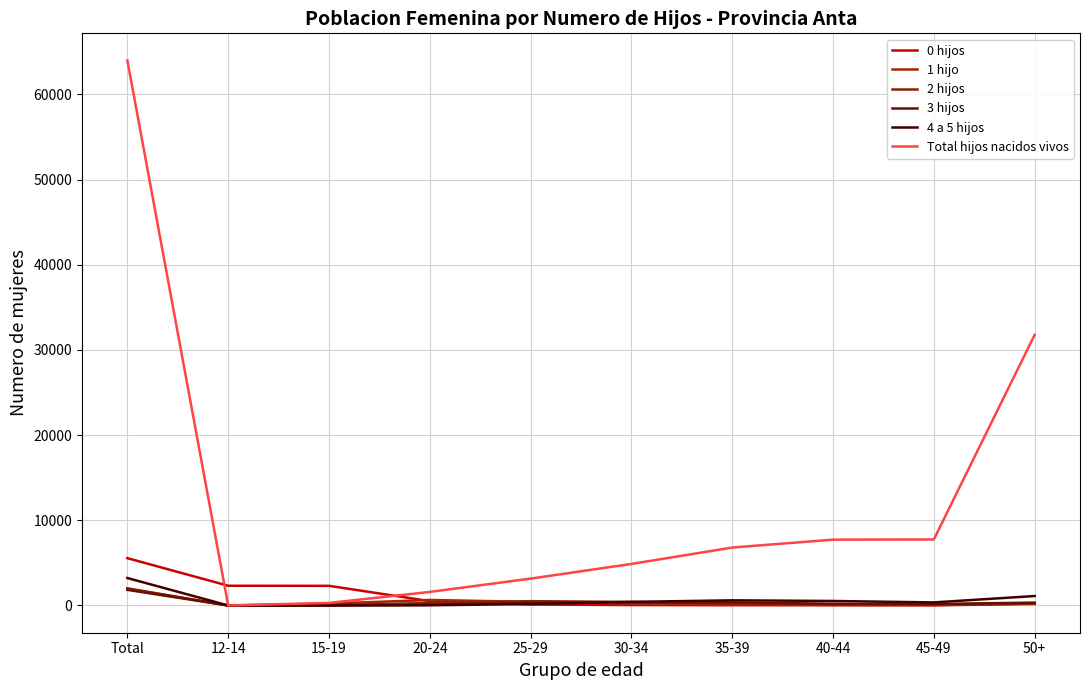

Which label corresponds to the smallest value in the chart?

12-14